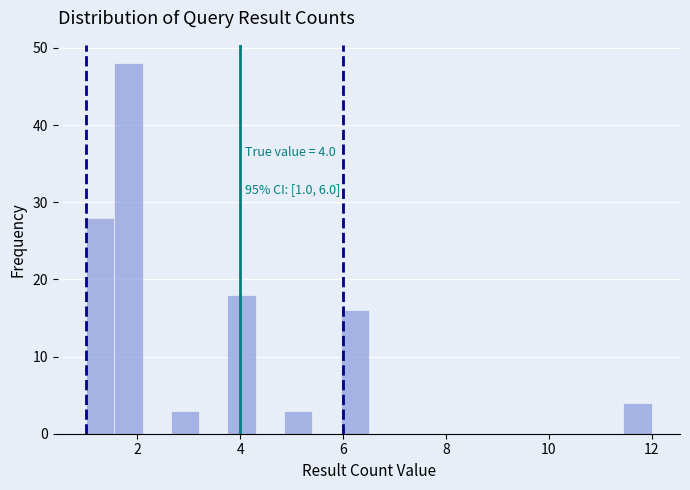

Read against the x-axis, roughly where is the centre of the tallest bar?

1.8